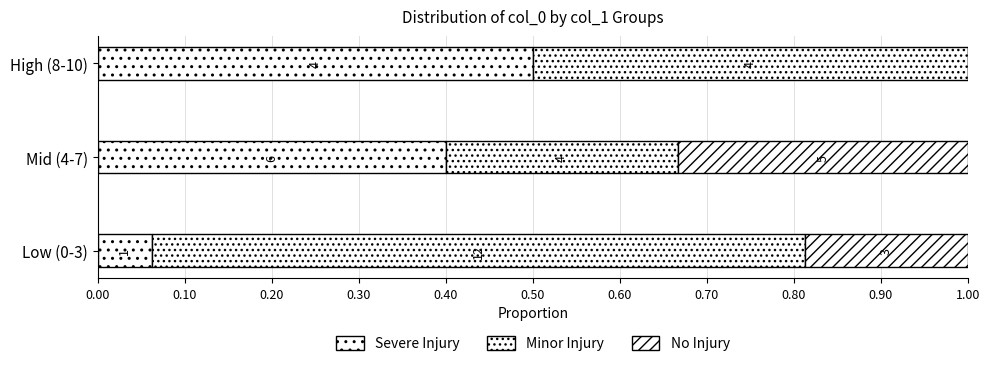

List the series in order of their peak value, lowest first.

No Injury, Severe Injury, Minor Injury